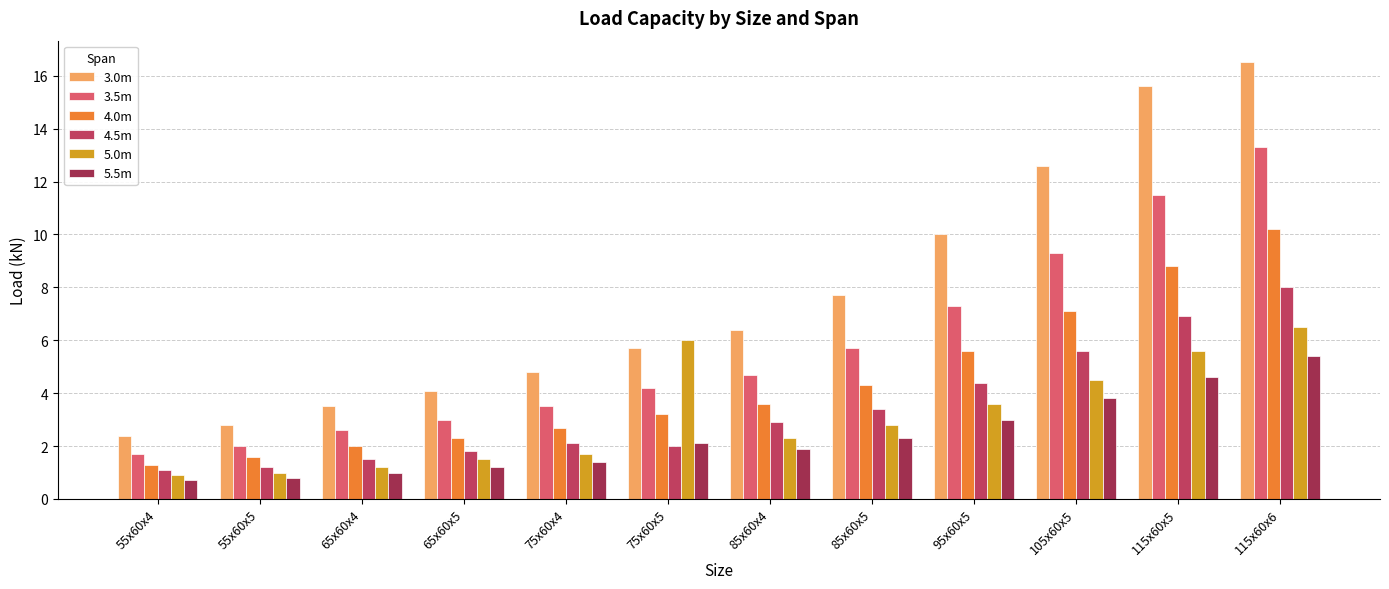

How many categories are shown in the chart?

12